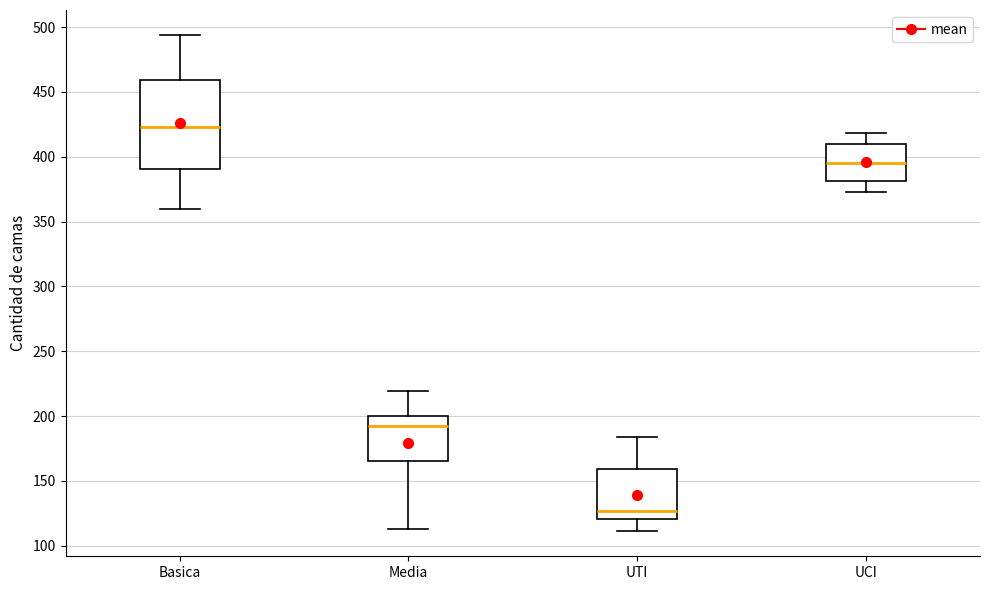

Which box's median line is the highest?

Basica